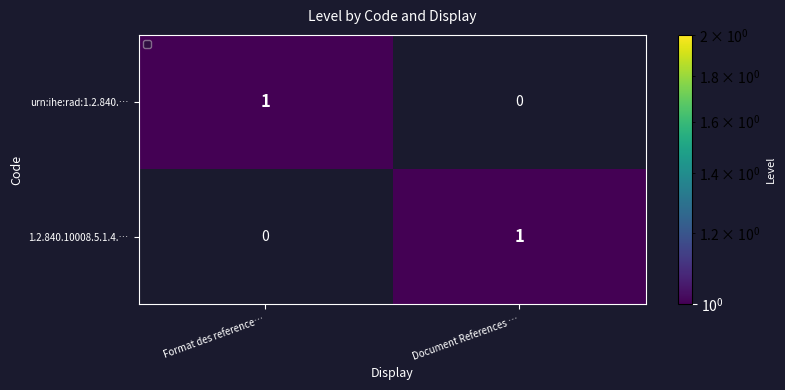

At Format des reference…, list the series in order from smallest to largest.

1.2.840.10008.5.1.4.…, urn:ihe:rad:1.2.840.…